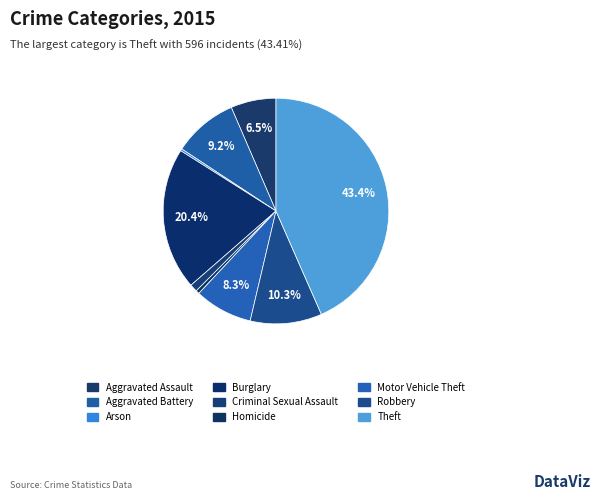

Does Burglary account for over 50% of the chart?

No